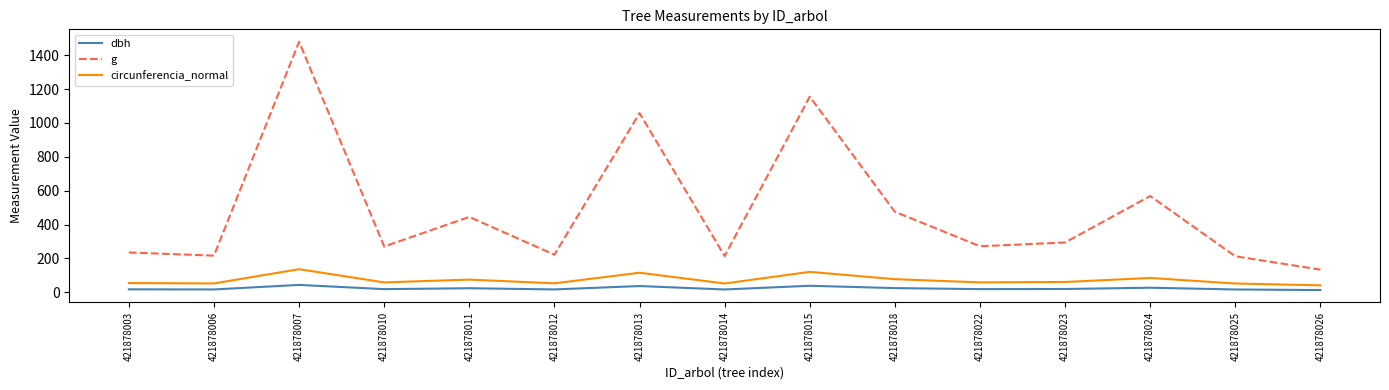

At 421878015, list the series in order from largest to smallest.

g, circunferencia_normal, dbh